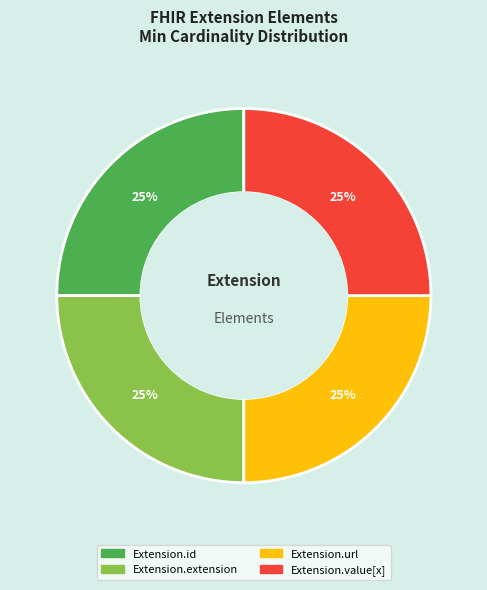

To the nearest percent, what percentage of the pie is Extension.value[x]?

25%